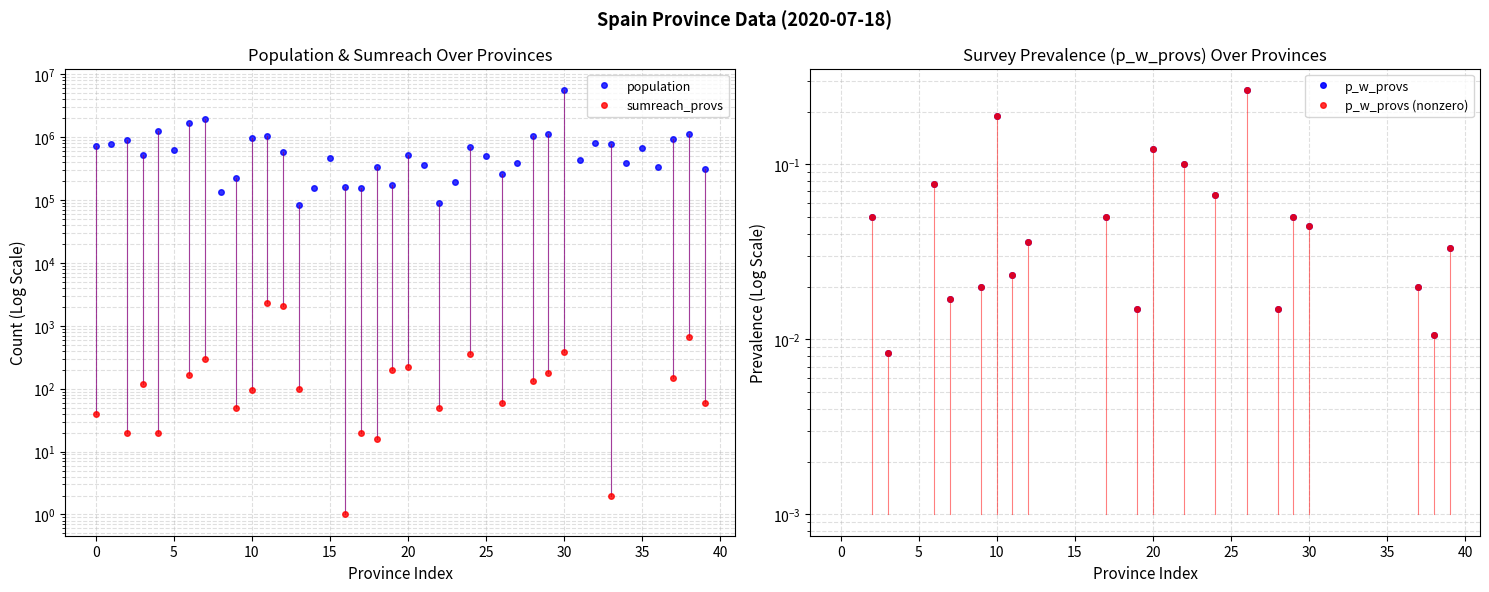

How many interior local peaks does the population series have?

12